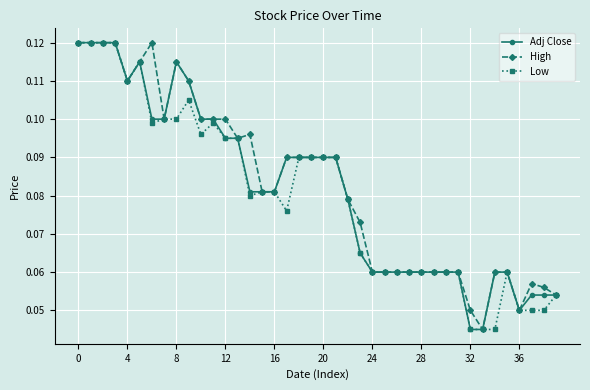

How many Low values are between 0 and 1?

40